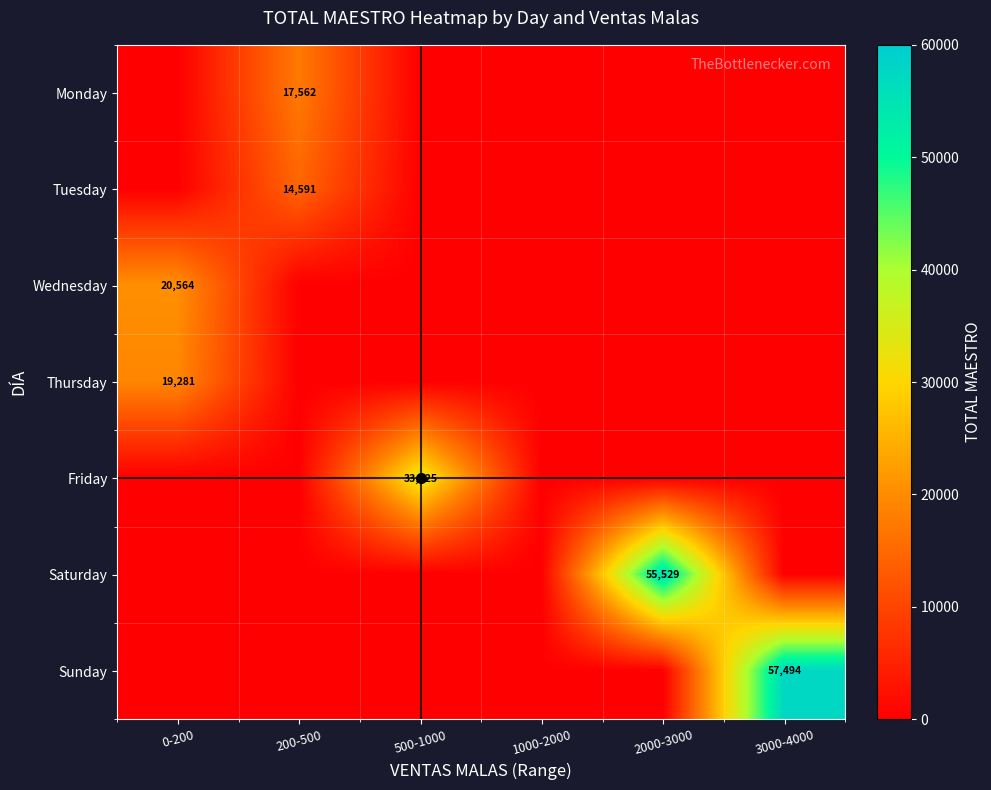

At which category is the sum across all series the highest?

3000-4000